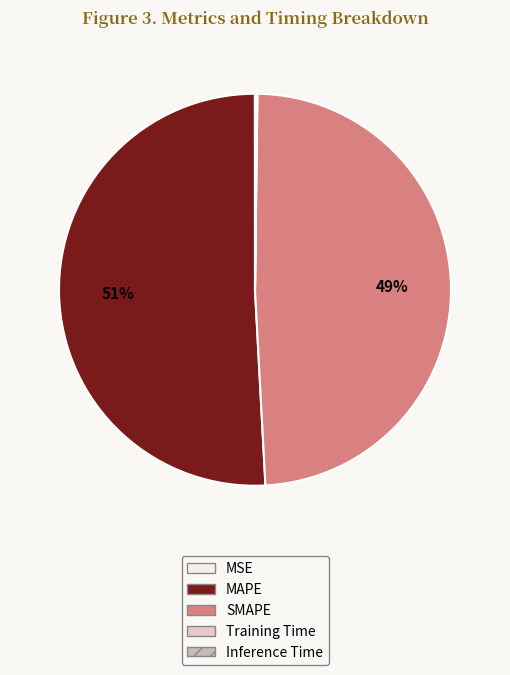

Combined, do SMAPE and Inference Time account for over 50%?

No